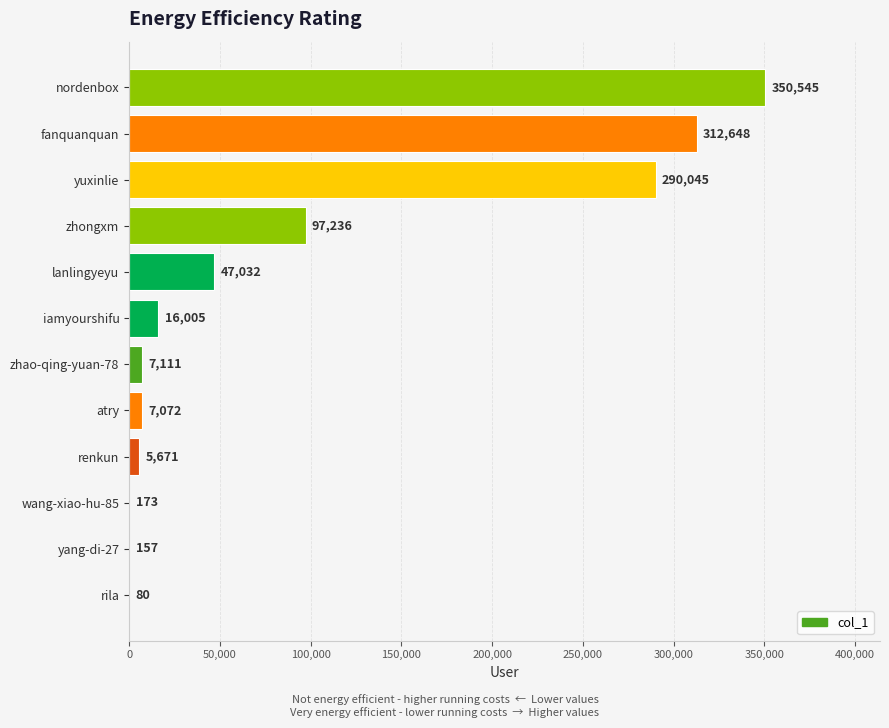

The chart shows a value of 7072 at atry. True or false?

True